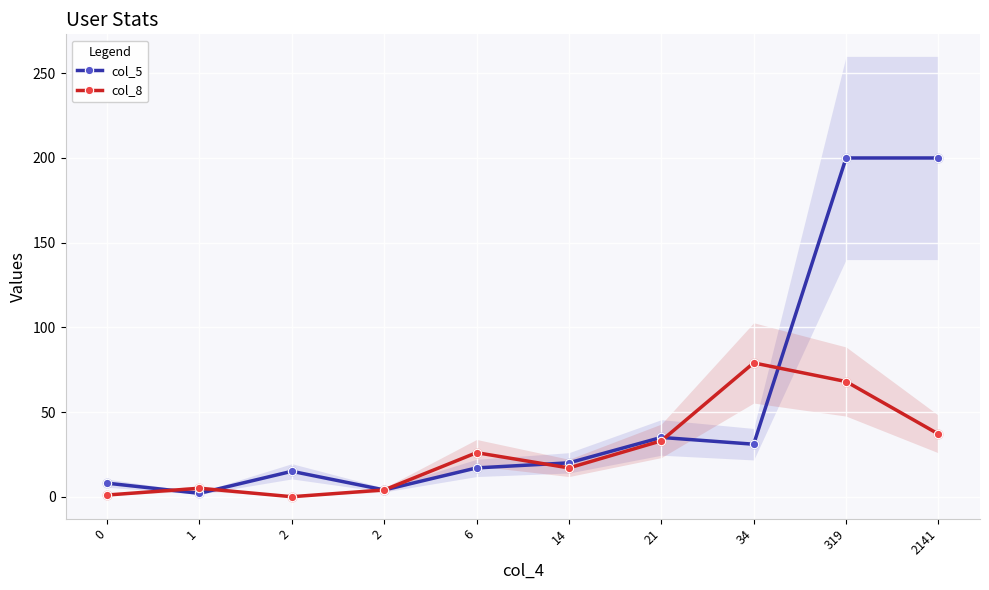

Is the value of col_5 at 1 greater than the value of col_8 at 1?

No